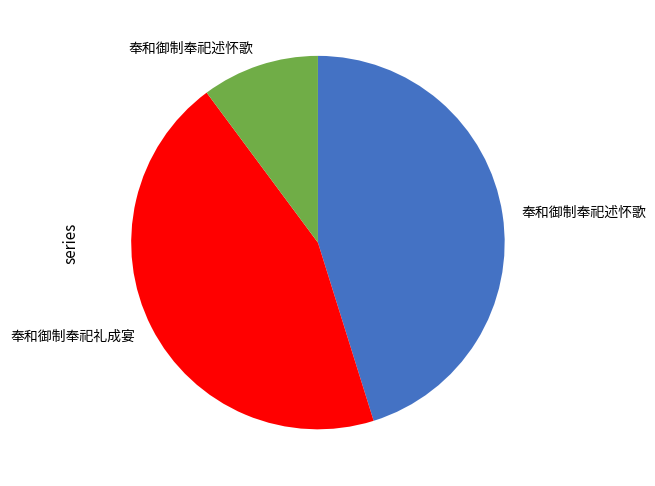

Is there any slice that represents more than half of the pie?

No